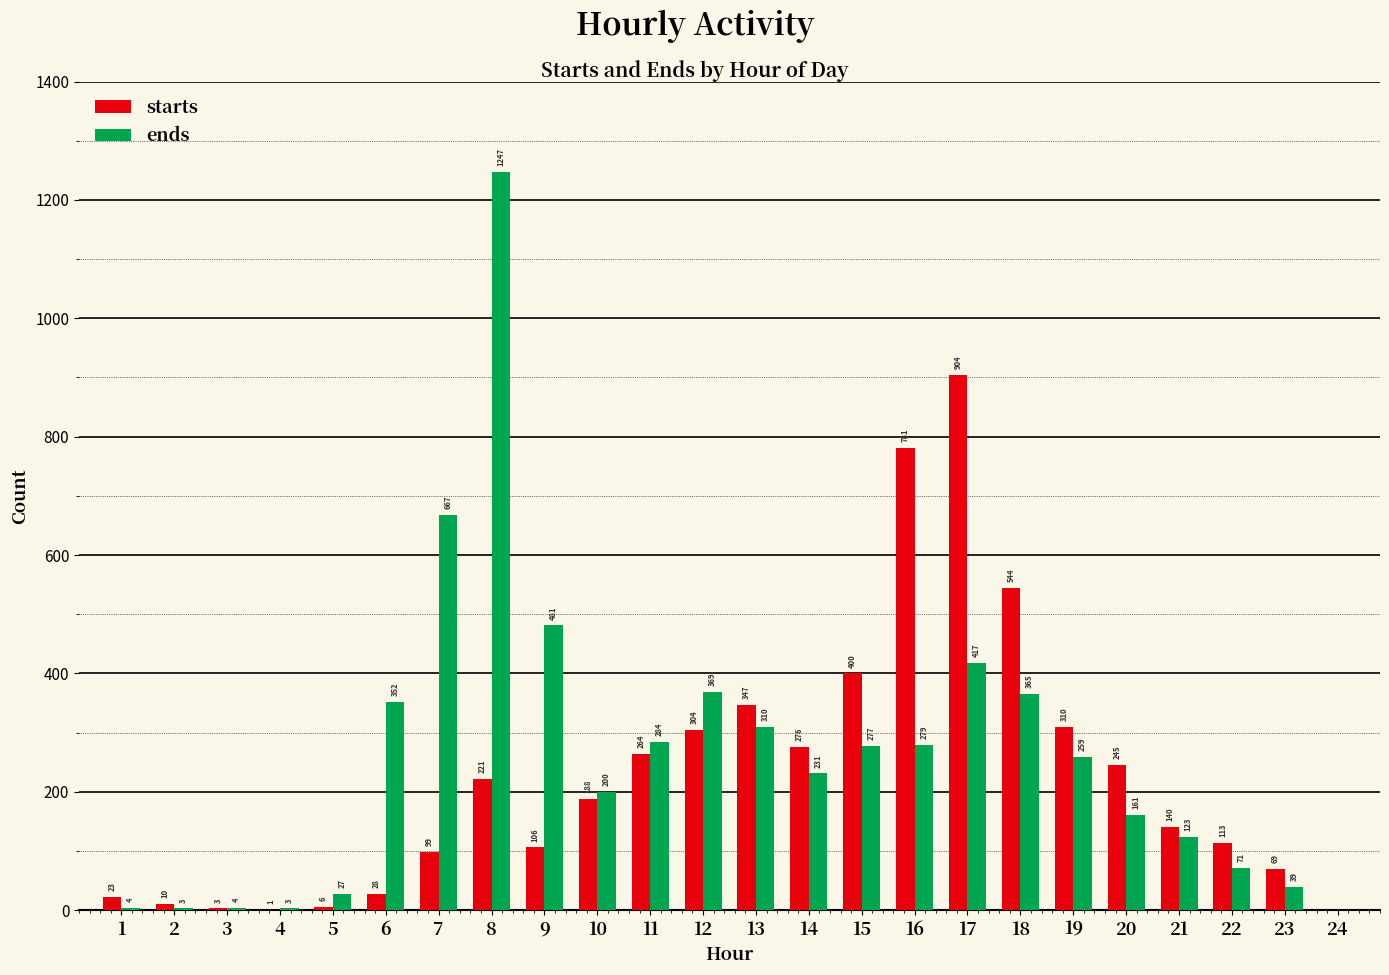

What is the sum of all starts values?

5382